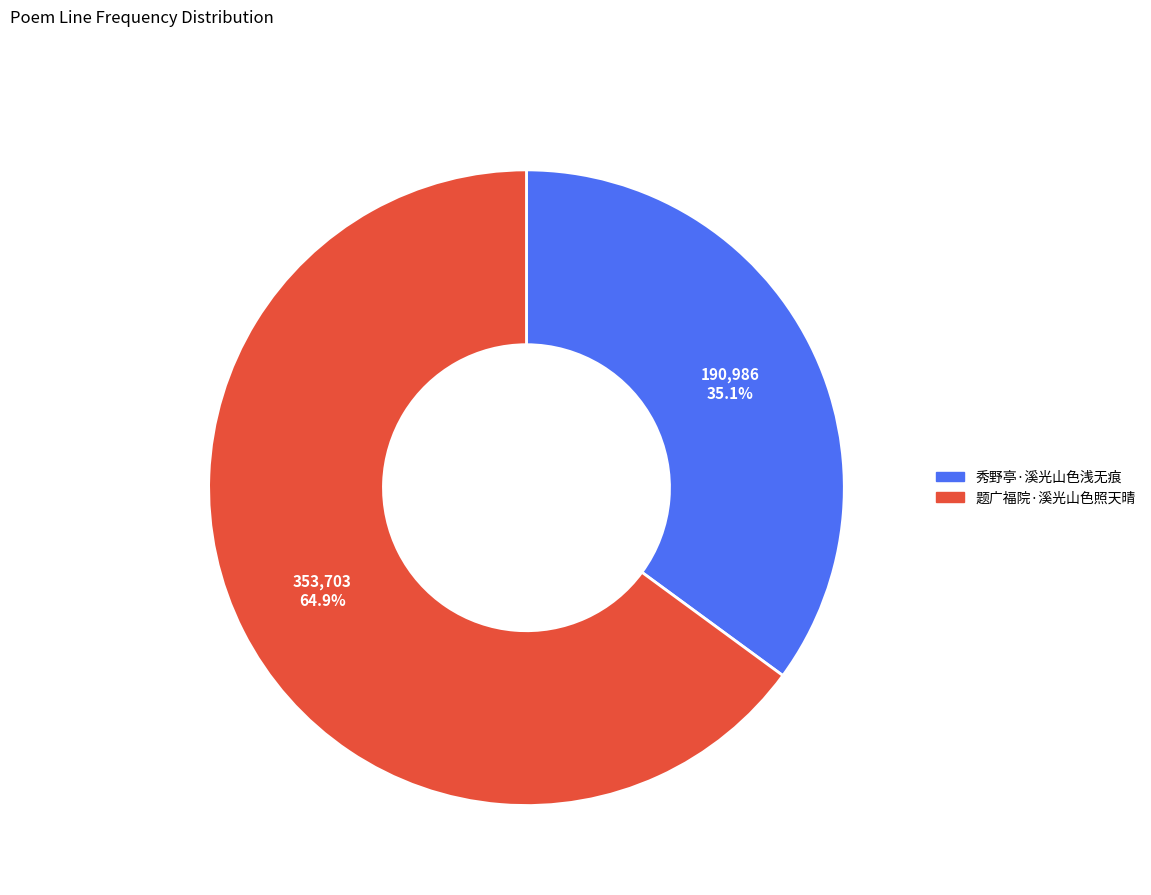

True or false: 题广福院·溪光山色照天晴 accounts for 72% of the total.

False